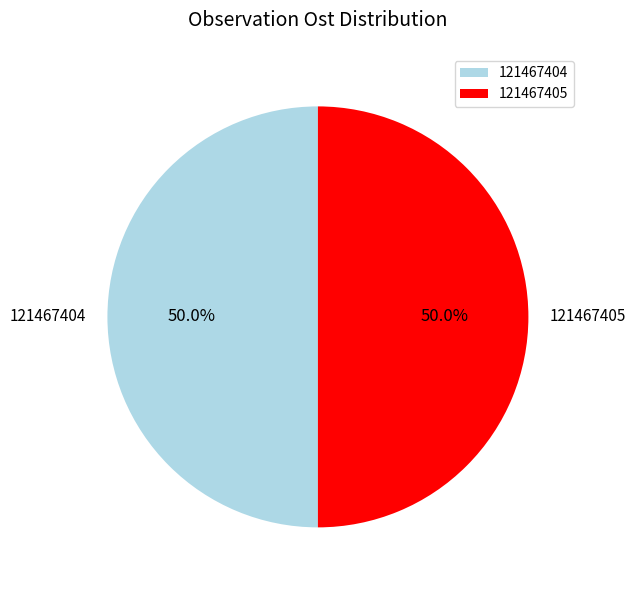

What is the ratio of the value at 121467404 to the value at 121467405?

1.0